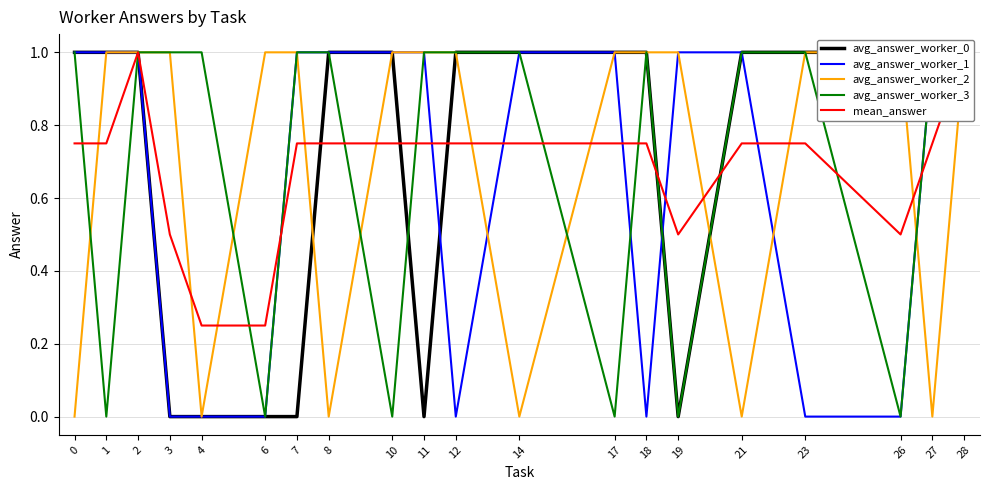

Reading left to right, extract all data points from this chart.

avg_answer_worker_0: 1.0	1.0	1.0	0.0	0.0	0.0	0.0	1.0	1.0	0.0	1.0	1.0	1.0	1.0	0.0	1.0	1.0	1.0	1.0	1.0
avg_answer_worker_1: 1.0	1.0	1.0	0.0	0.0	0.0	1.0	1.0	1.0	1.0	0.0	1.0	1.0	0.0	1.0	1.0	0.0	0.0	1.0	1.0
avg_answer_worker_2: 0.0	1.0	1.0	1.0	0.0	1.0	1.0	0.0	1.0	1.0	1.0	0.0	1.0	1.0	1.0	0.0	1.0	1.0	0.0	1.0
avg_answer_worker_3: 1.0	0.0	1.0	1.0	1.0	0.0	1.0	1.0	0.0	1.0	1.0	1.0	0.0	1.0	0.0	1.0	1.0	0.0	1.0	1.0
mean_answer: 0.8	0.8	1.0	0.5	0.2	0.2	0.8	0.8	0.8	0.8	0.8	0.8	0.8	0.8	0.5	0.8	0.8	0.5	0.8	1.0